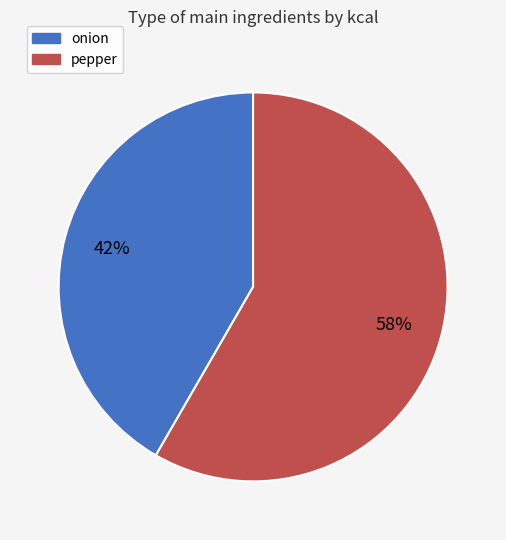

What is the majority slice?

pepper